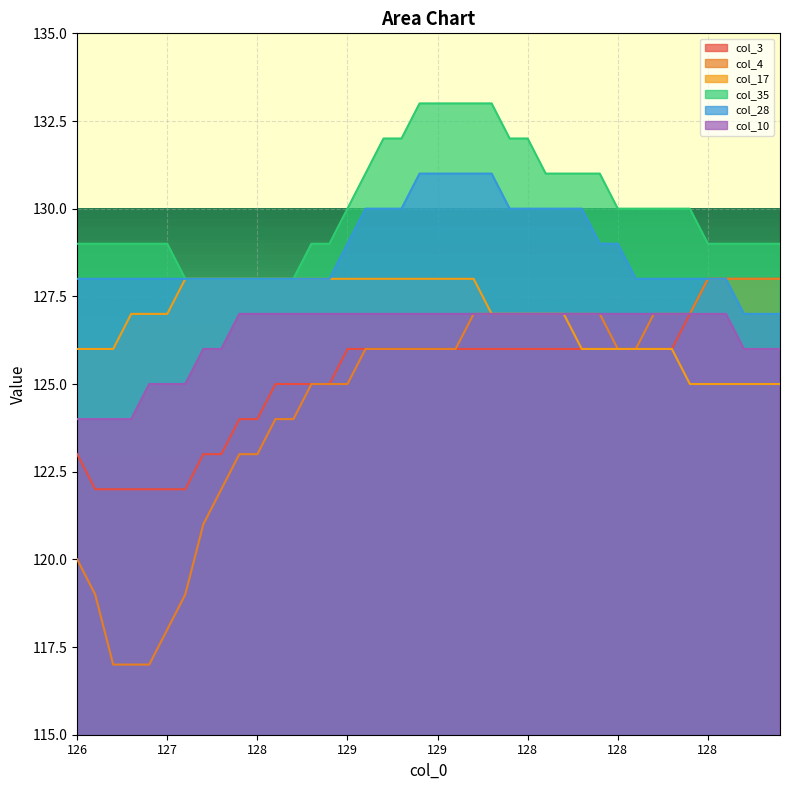

At how many categories does at least one series exceed 127?

40